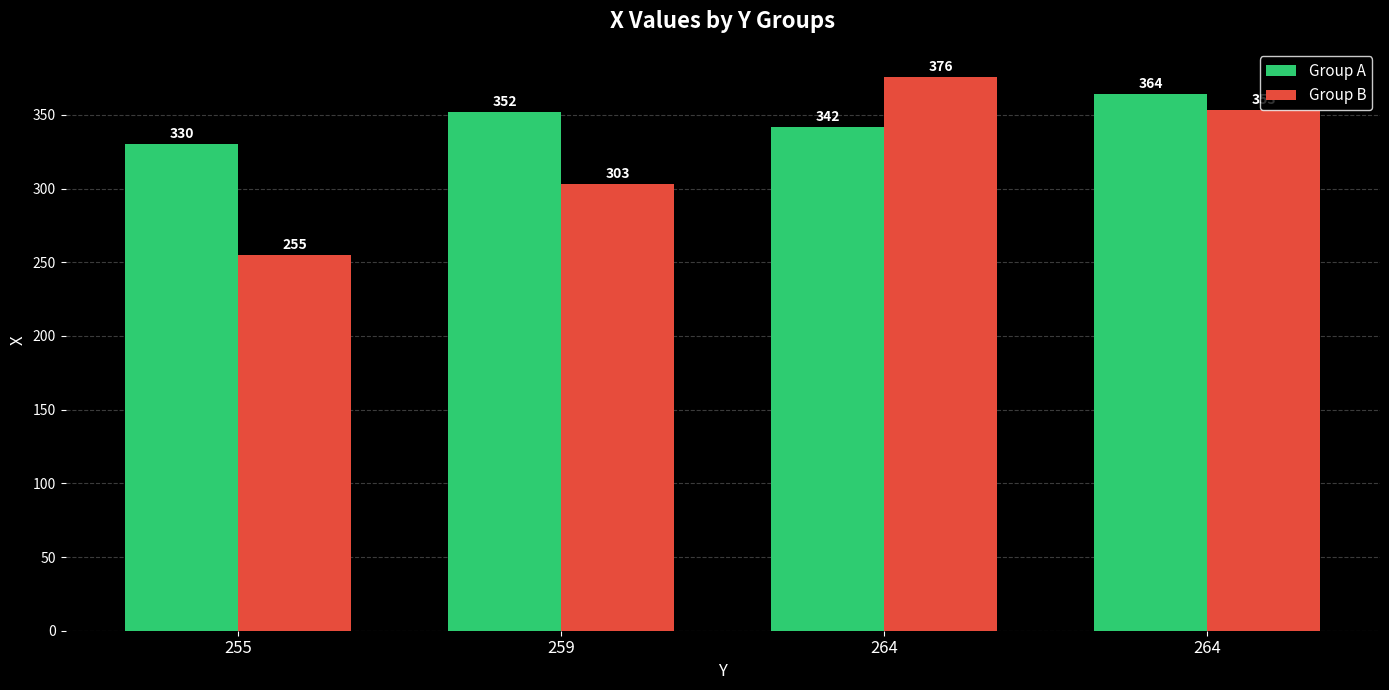

The value of Group A at 264 is 364. True or false?

True